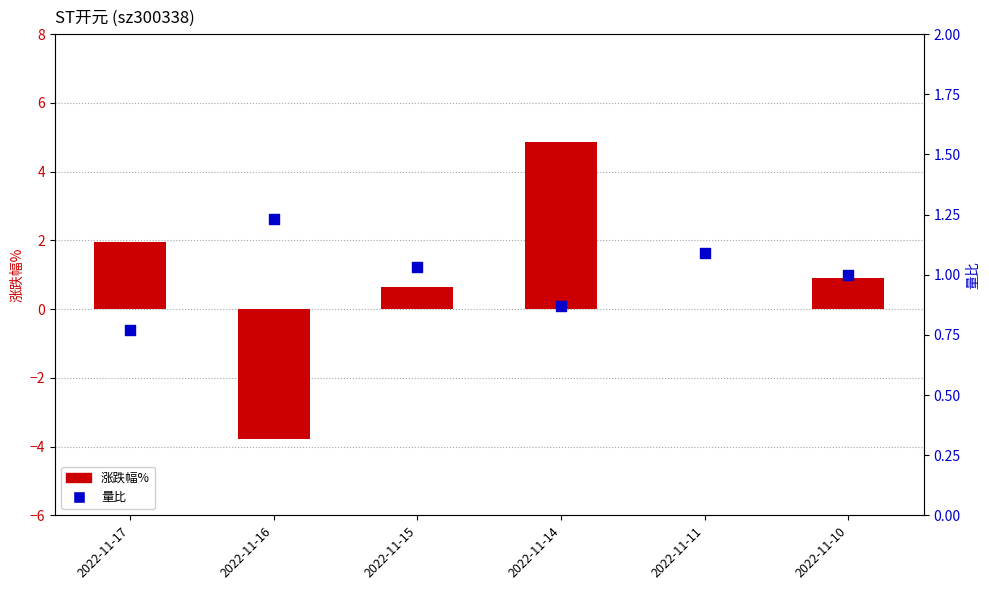

Which series has the largest Y range (max minus min)?

涨跌幅%